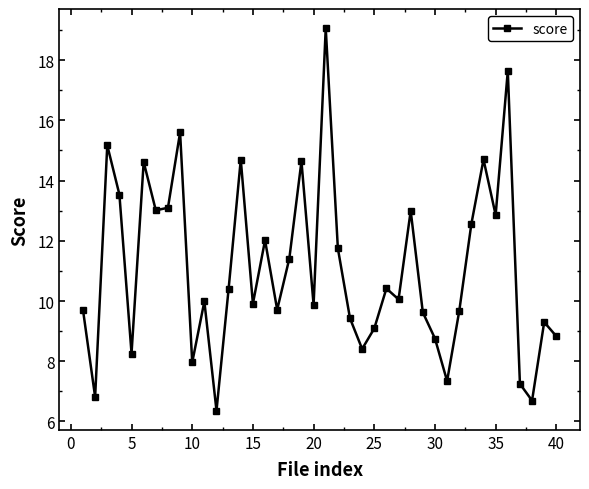

What is the greatest value displayed?

19.1